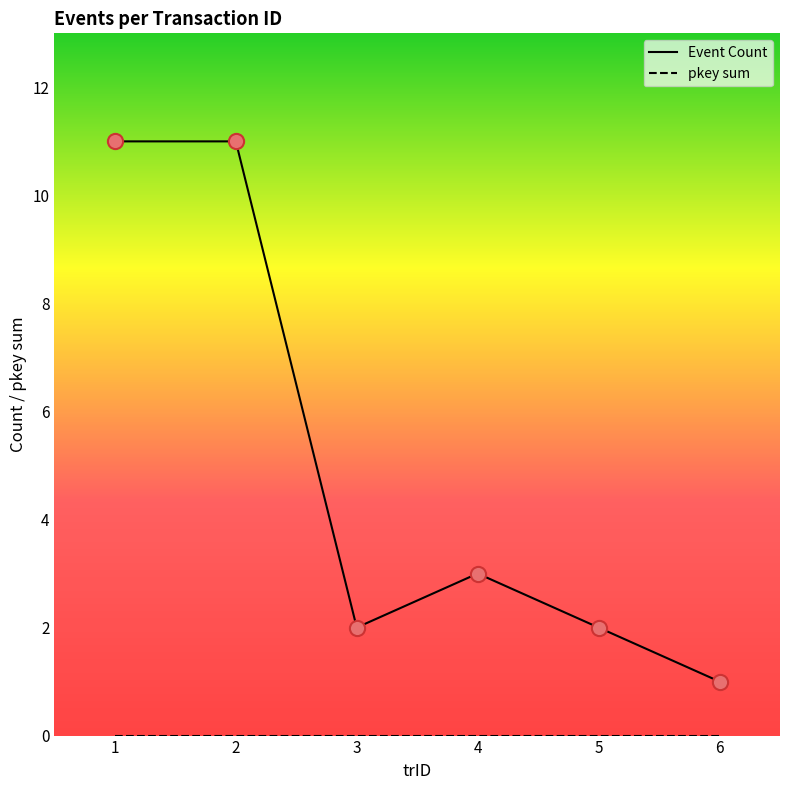

Which series has the largest total across all categories?

Event Count